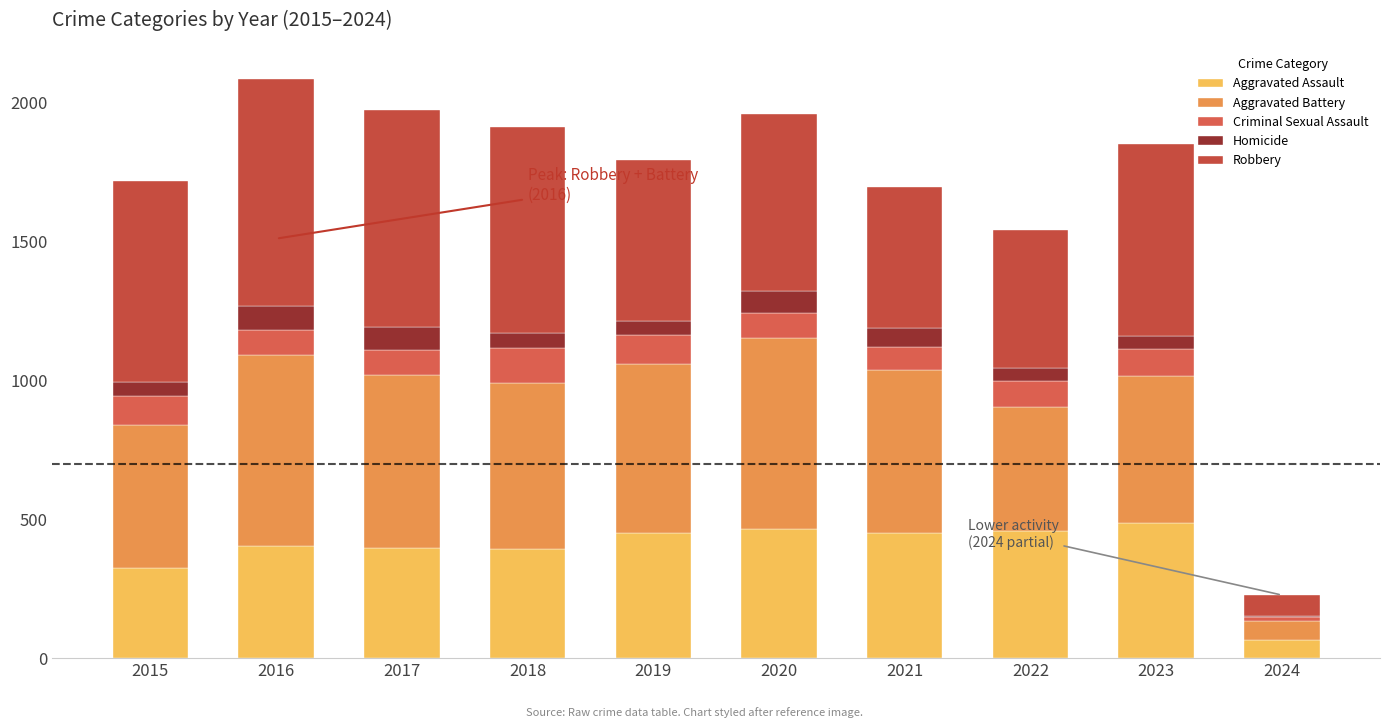

What are all the series names shown in the legend?

Aggravated Assault, Aggravated Battery, Criminal Sexual Assault, Homicide, Robbery